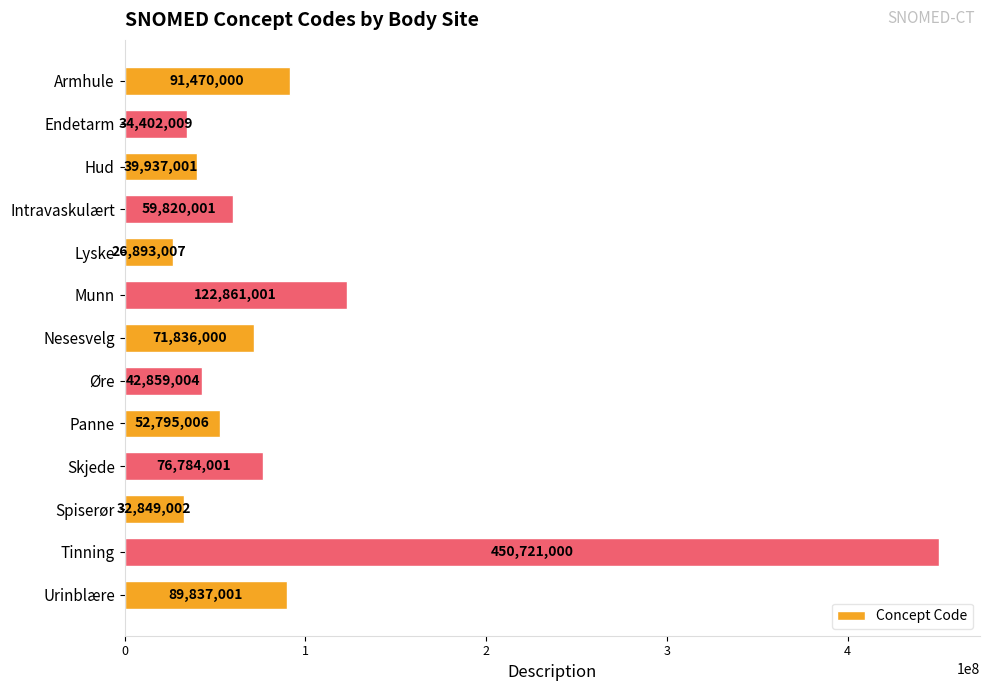

Reading bottom to top, transcribe all the data shown in this chart.

Urinblære=89837001	Tinning=450721000	Spiserør=32849002	Skjede=76784001	Panne=52795006	Øre=42859004	Nesesvelg=71836000	Munn=122861001	Lyske=26893007	Intravaskulært=59820001	Hud=39937001	Endetarm=34402009	Armhule=91470000